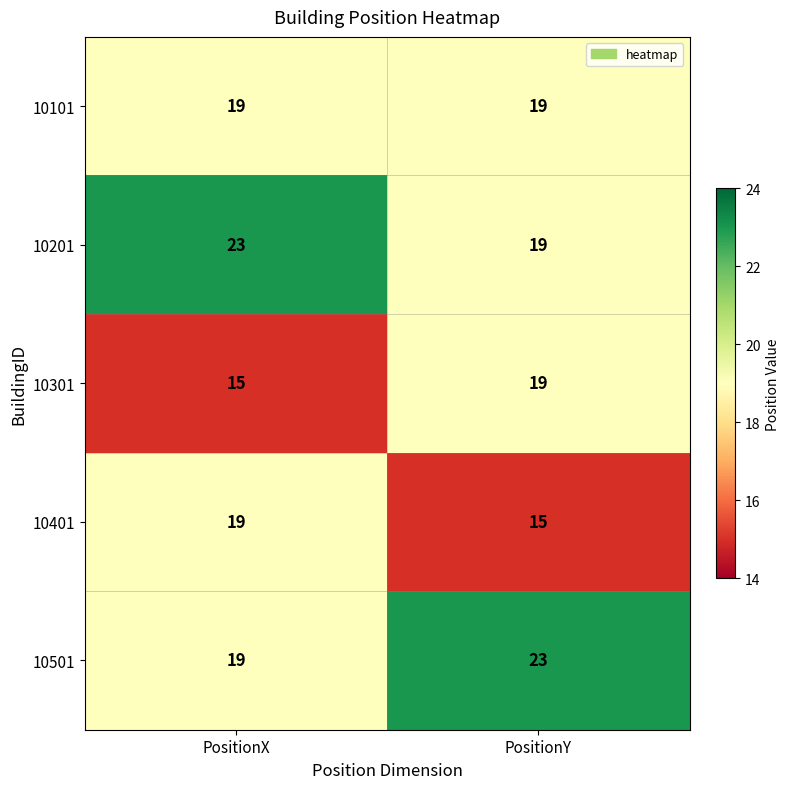

The 10501 series shows 23 at PositionY. True or false?

True